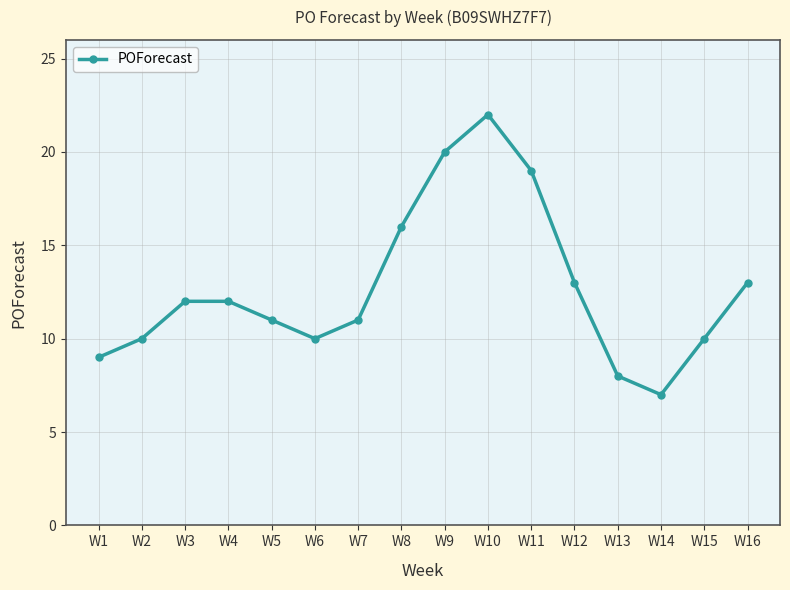

At which category does the chart reach its peak across all series?

W10